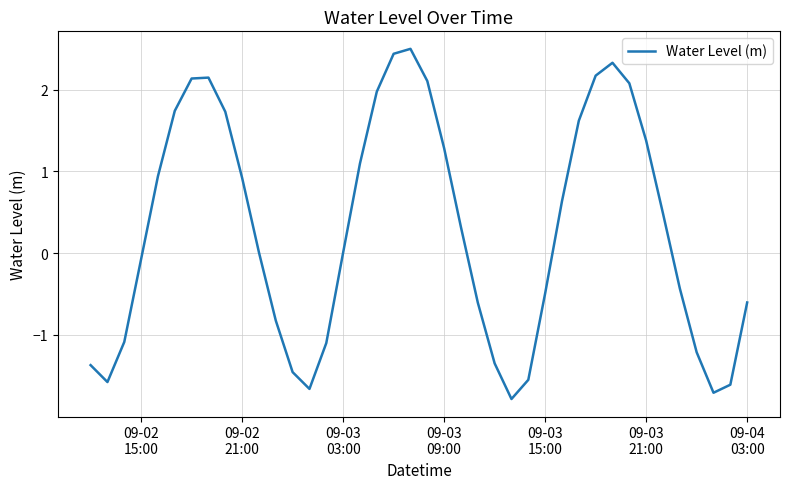

What is the difference between the maximum and minimum values?

4.3